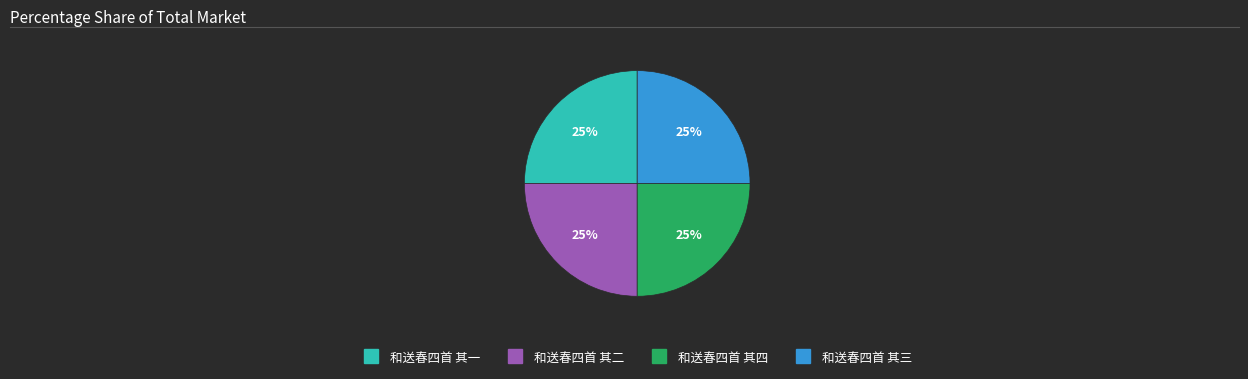

To the nearest percent, what is the average slice percentage?

25%